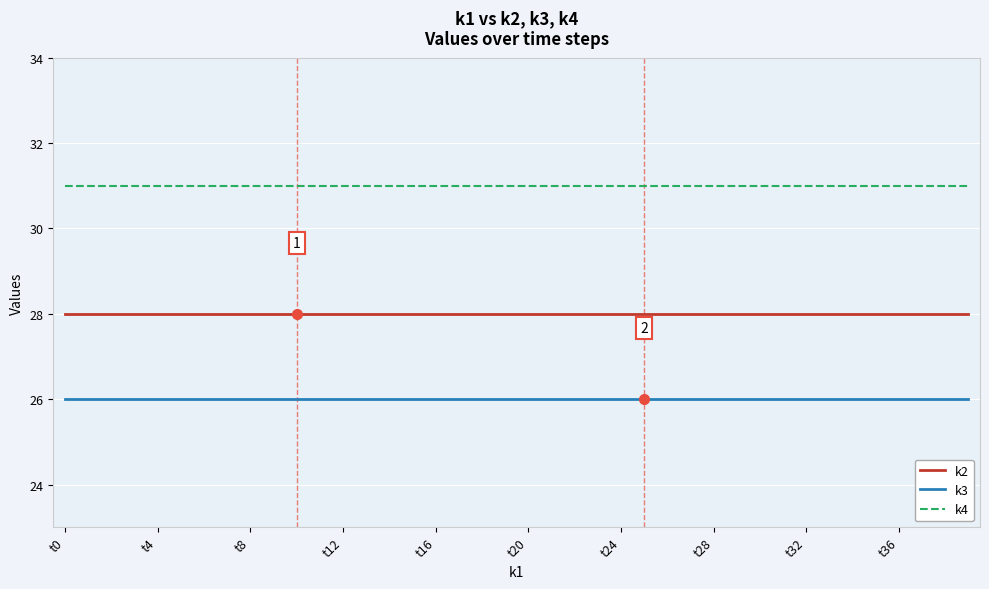

How many lines are shown in the chart?

3